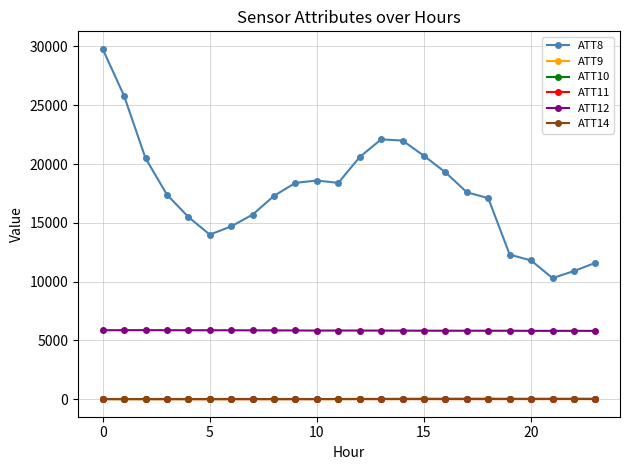

Which series has the largest range (max minus min)?

ATT8